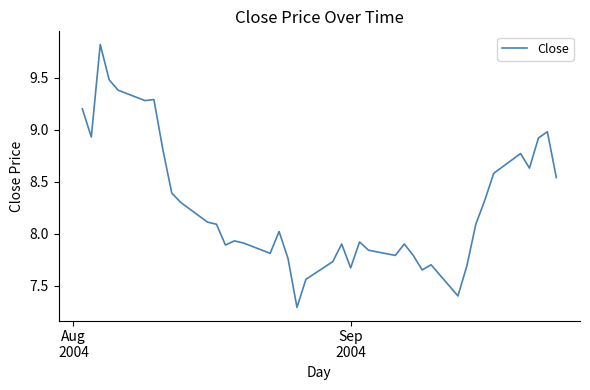

What is the greatest value displayed?

9.8